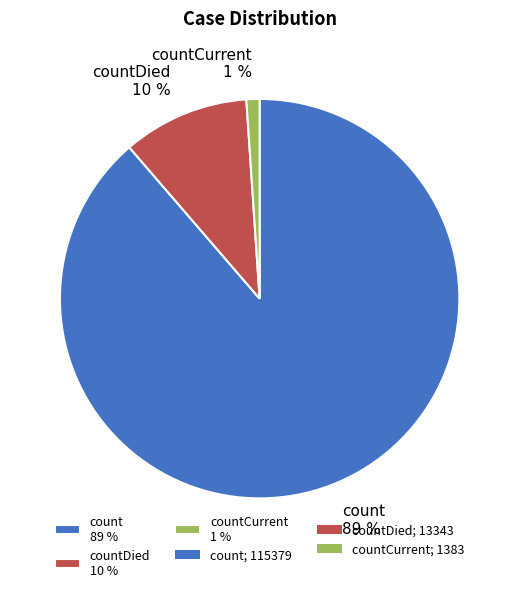

To the nearest percent, what is the difference between the largest and smallest slice percentages?

88%